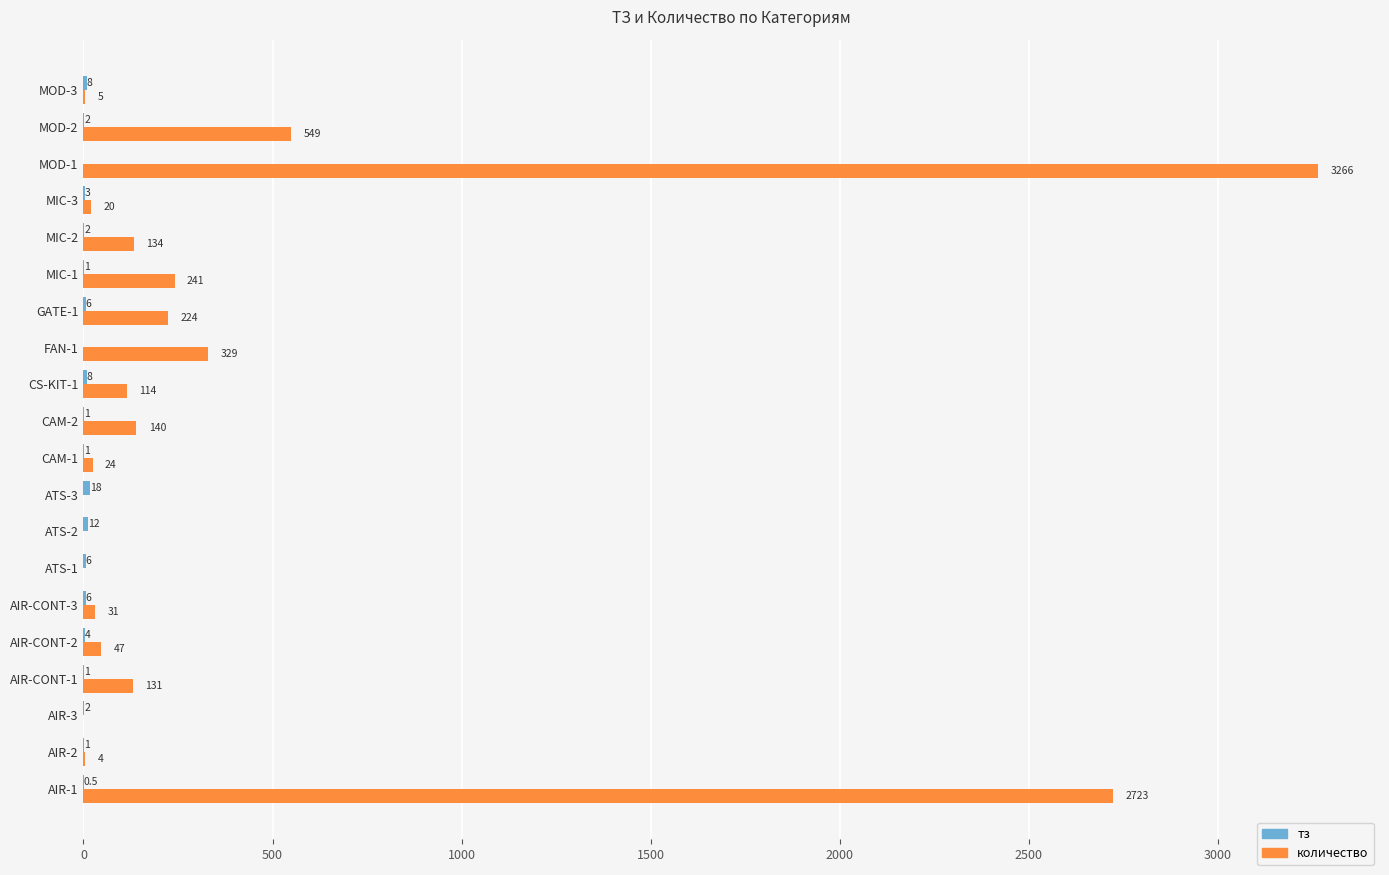

Is it true that количество equals 609.7 at AIR-1?

False